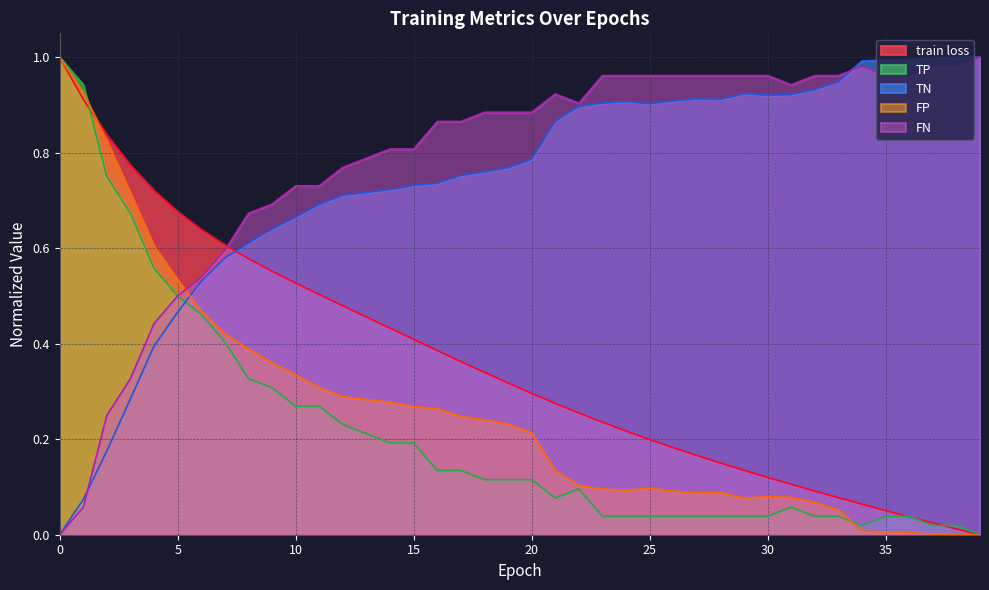

The TN series shows 0.5 at 23. True or false?

False